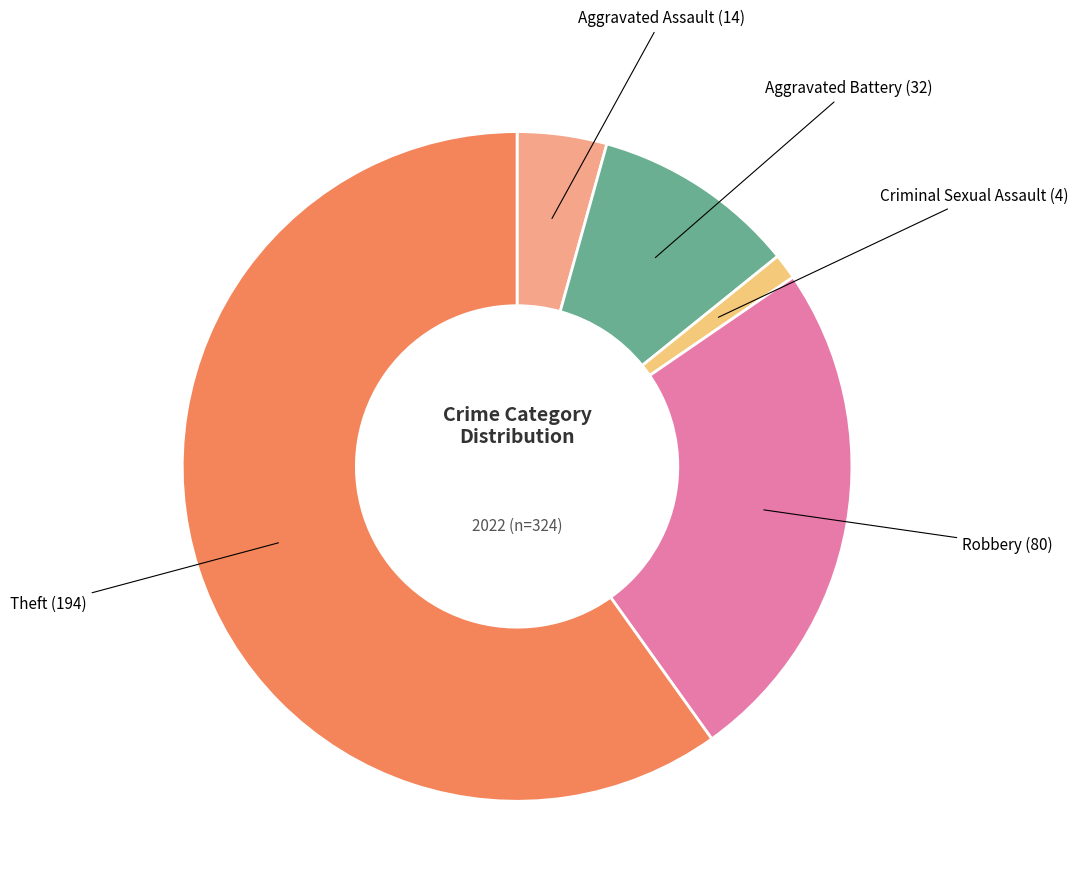

Count the number of slices in the pie.

5